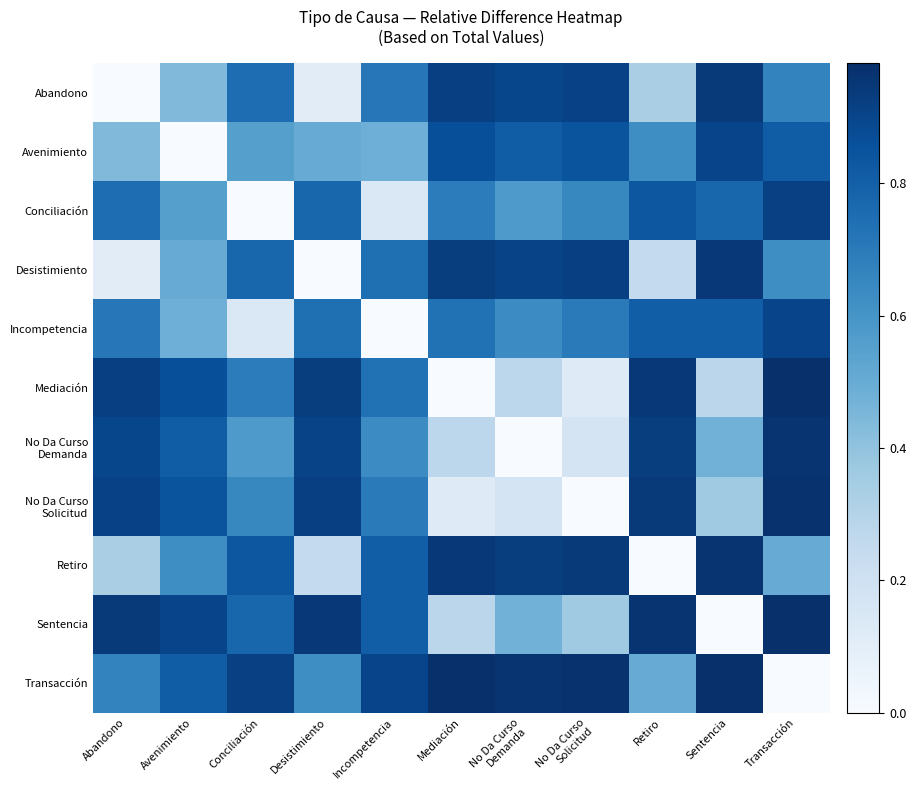

Which series has the widest spread of values?

Sentencia